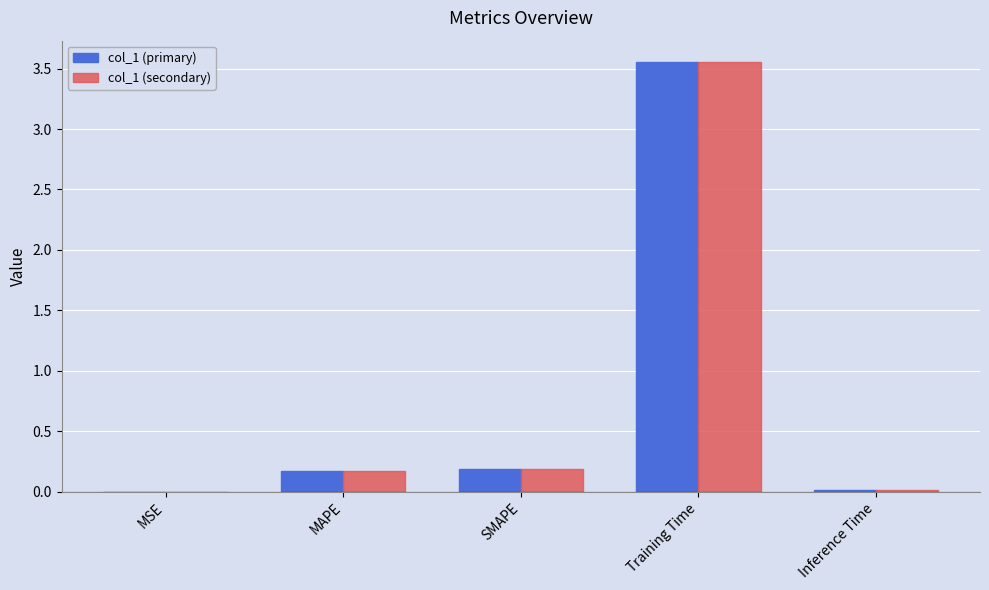

What are all the series names shown in the legend?

col_1 (primary), col_1 (secondary)